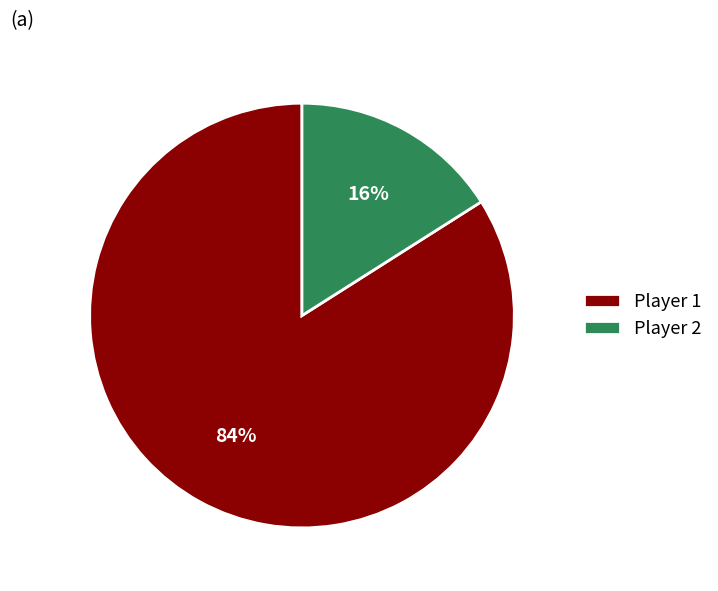

True or false: Player 1 accounts for 84% of the total.

True